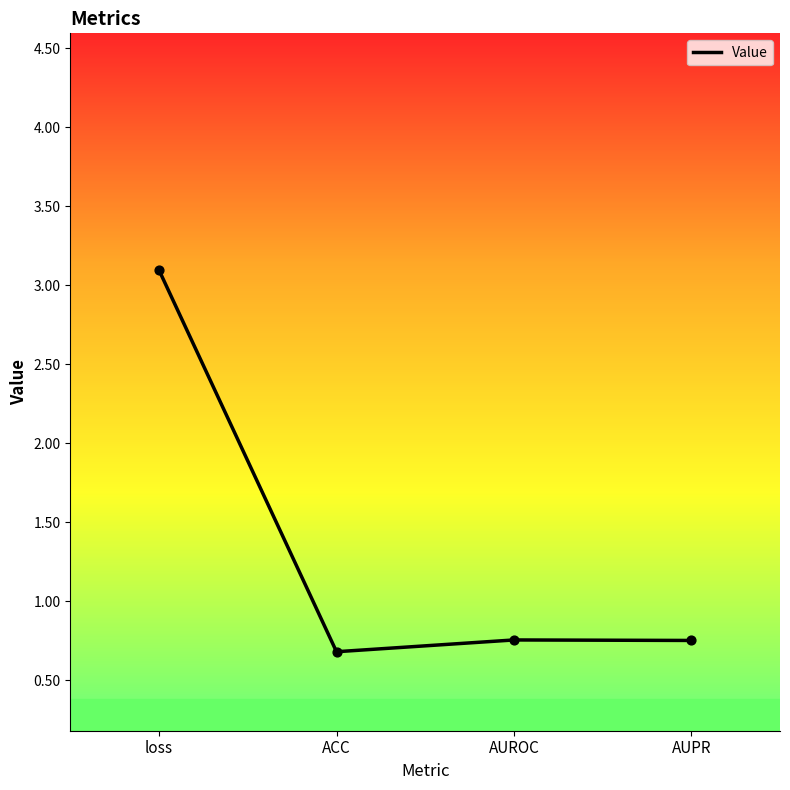

What is the change in value from loss to ACC?

-2.4